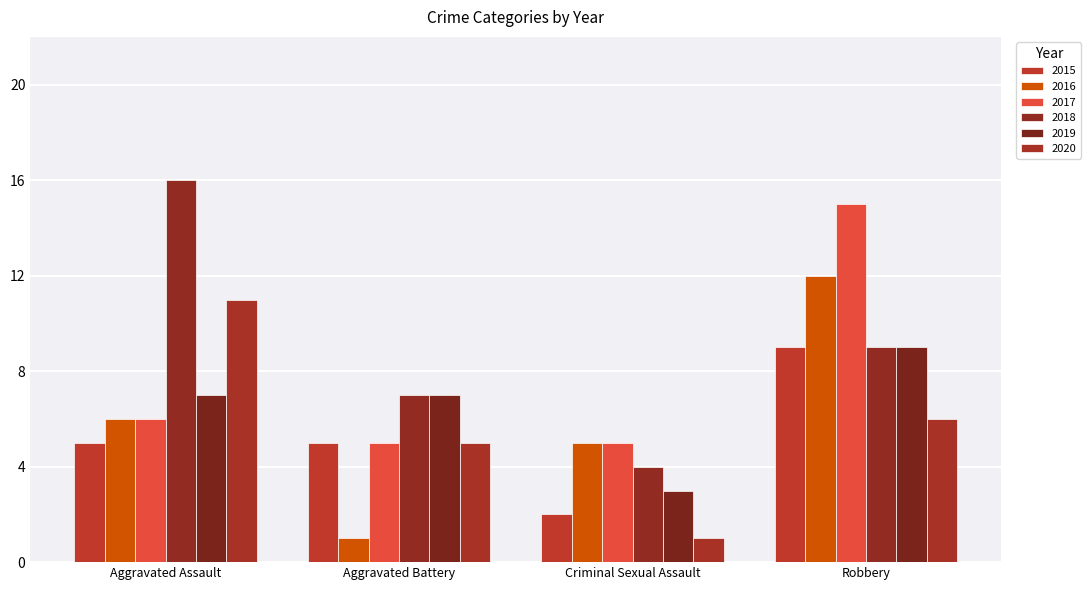

What is the total value across all series at Robbery?

60